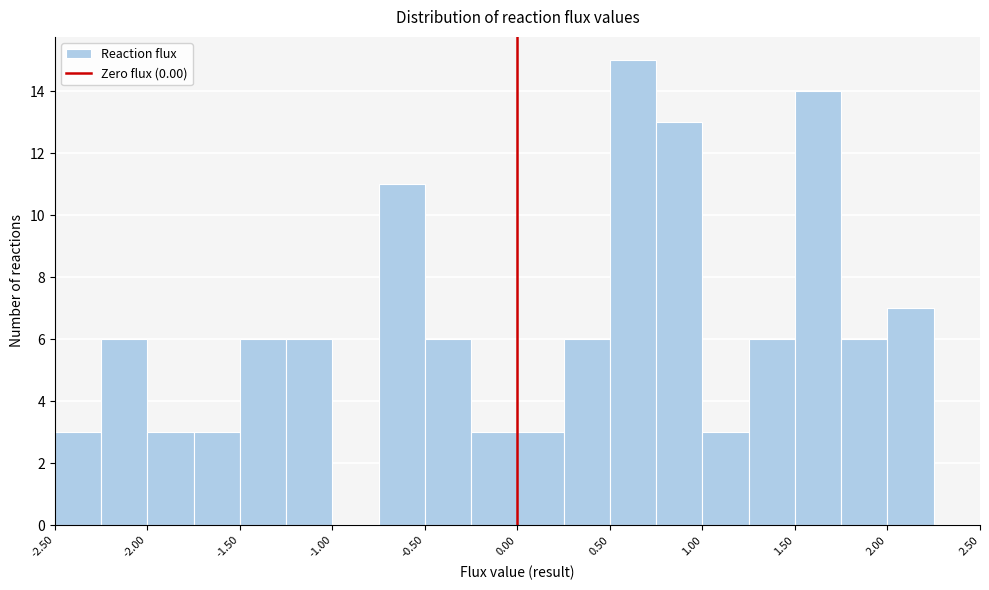

Reading left to right, list every bar in this chart as the range it spans on the x-axis followed by its height. The values are not printed on the chart, so give them approximately, as read against the axis.

-2.50 to -2.25: 3
-2.25 to -2.00: 6
-2.00 to -1.75: 3
-1.75 to -1.50: 3
-1.50 to -1.25: 6
-1.25 to -1.00: 6
-1.00 to -0.75: 0
-0.75 to -0.50: 11
-0.50 to -0.25: 6
-0.25 to 0.00: 3
0.00 to 0.25: 3
0.25 to 0.50: 6
0.50 to 0.75: 15
0.75 to 1.00: 13
1.00 to 1.25: 3
1.25 to 1.50: 6
1.50 to 1.75: 14
1.75 to 2.00: 6
2.00 to 2.25: 7
2.25 to 2.50: 0